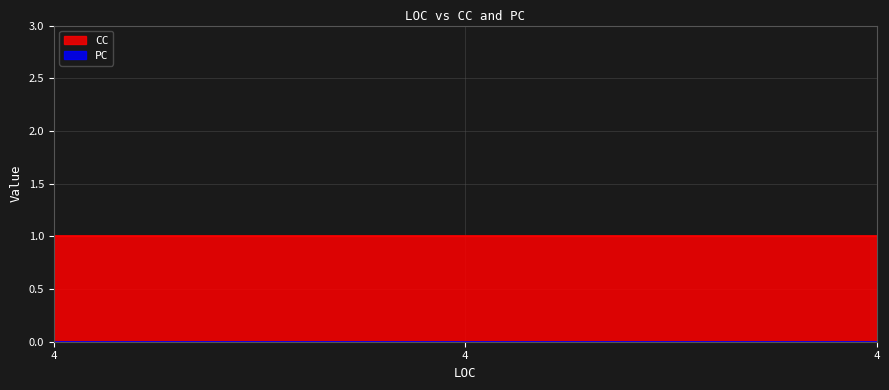

At which category is the sum across all series the highest?

4